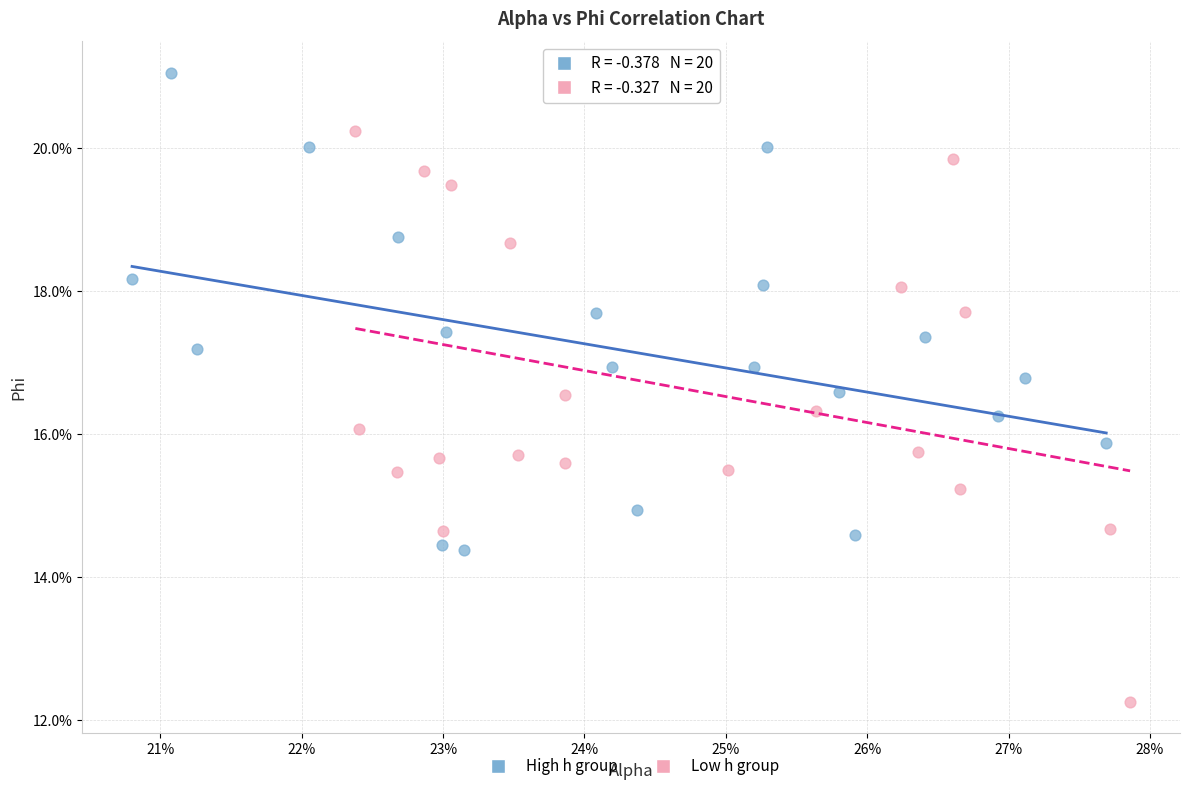

Which series contains the lowest Y value?

Low h group